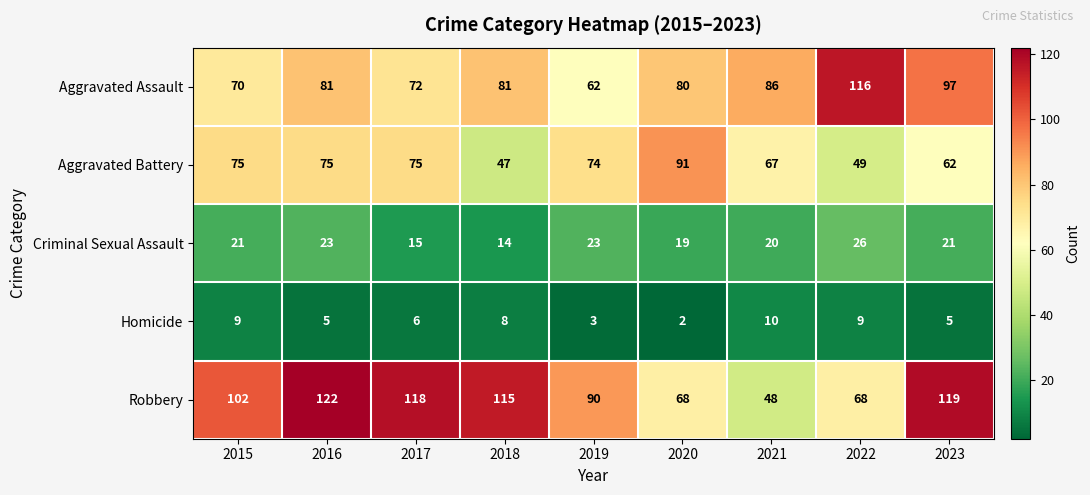

What is the difference between the Aggravated Battery values at 2018 and 2016?

28